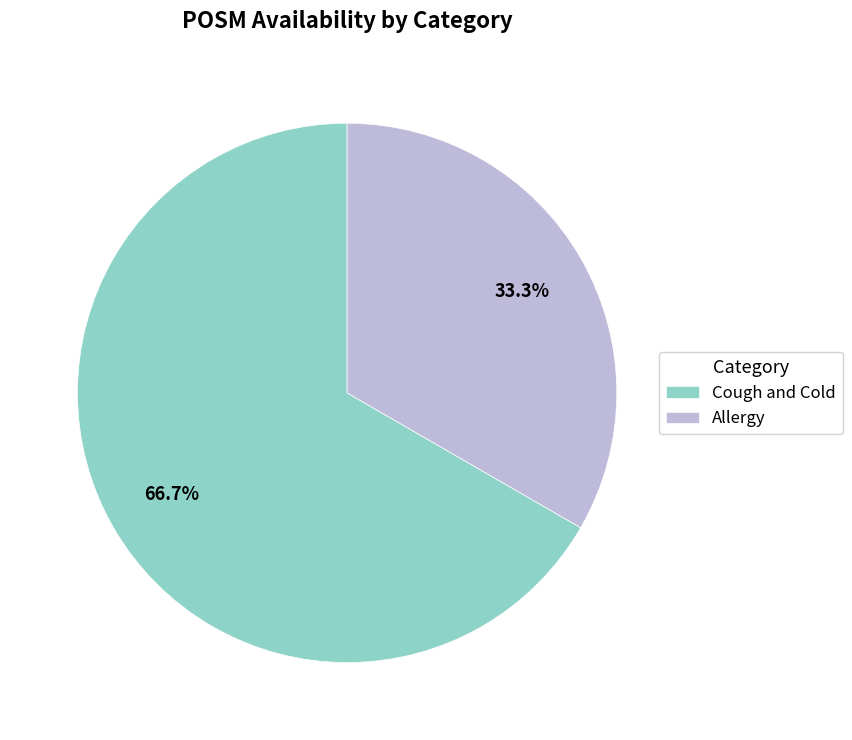

How much of the chart is everything except Cough and Cold?

33.3%